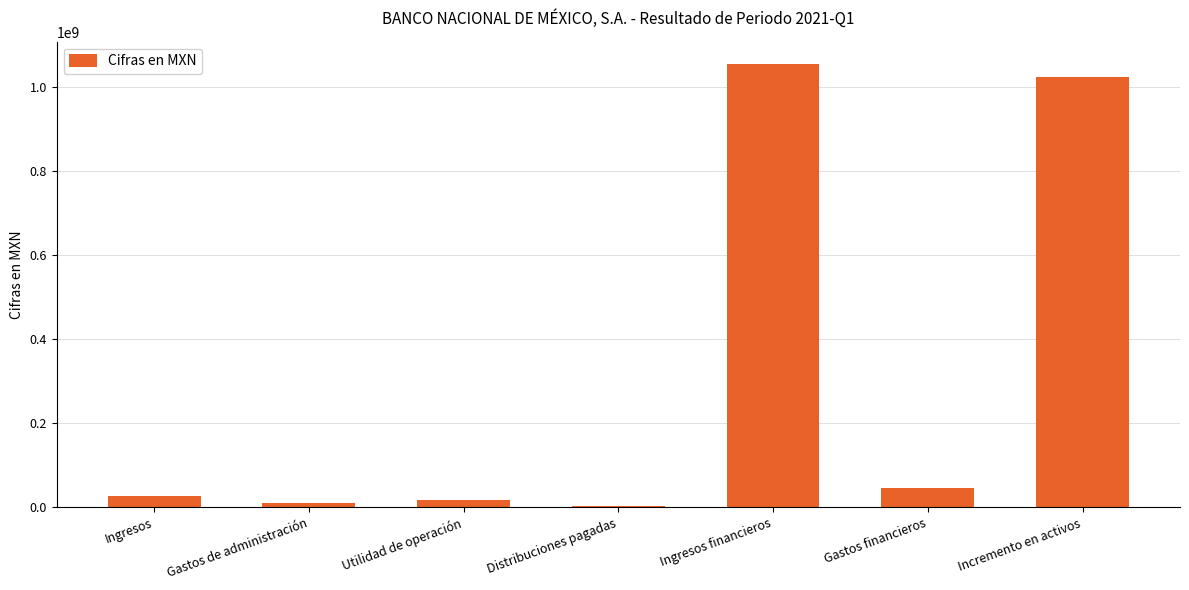

Which has a higher value, Ingresos financieros or Ingresos?

Ingresos financieros